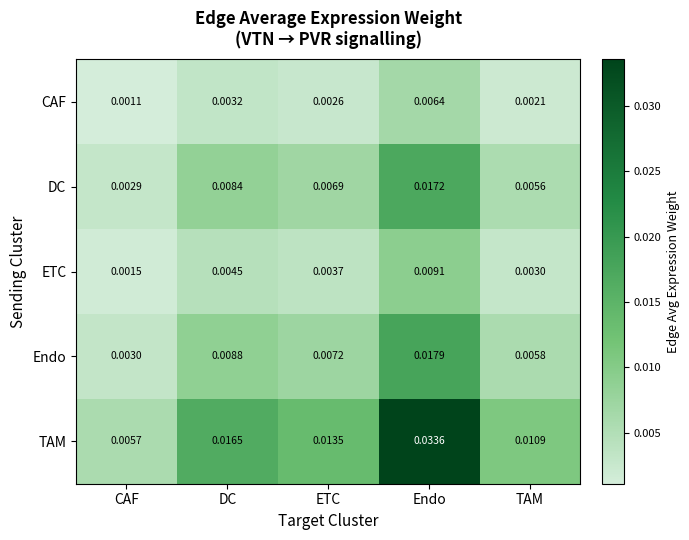

List the series in order of their peak value, lowest first.

CAF, ETC, DC, Endo, TAM